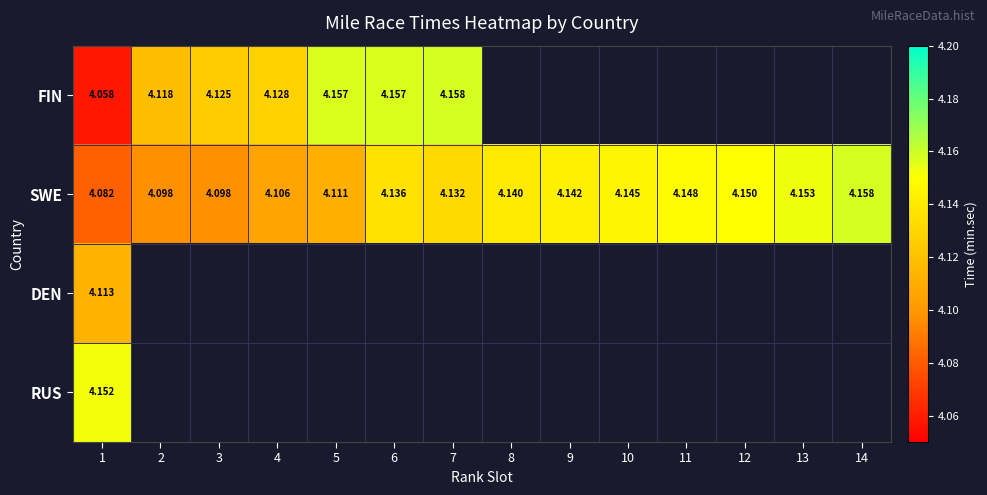

Is the value of FIN at 4 greater than the value of DEN at 6?

No